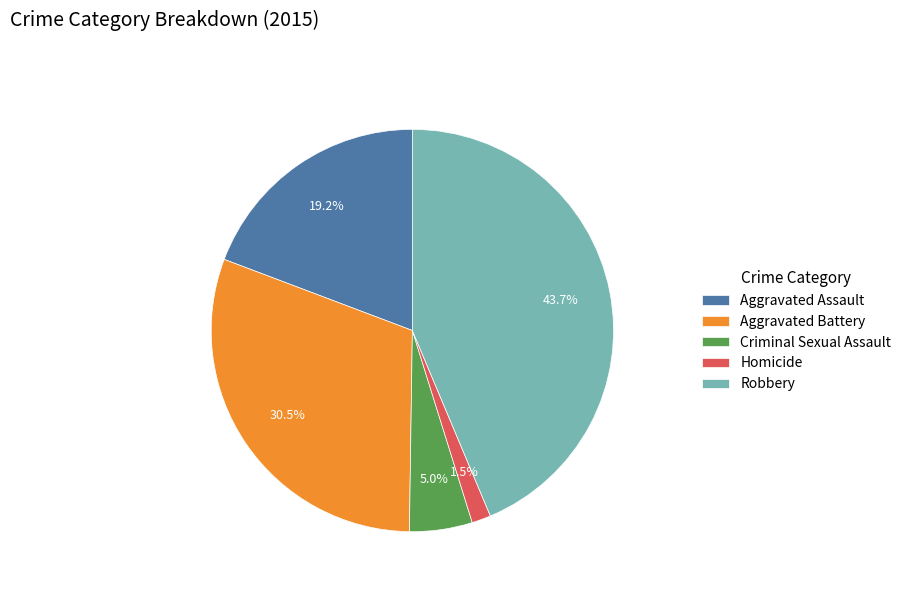

What percentage is the Criminal Sexual Assault slice, to the nearest percent?

5%